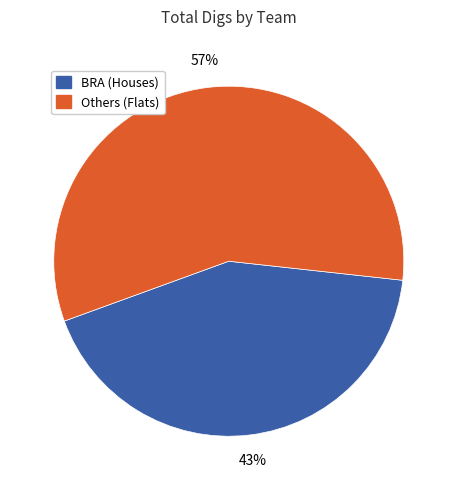

What is the ratio of the value at Others (Flats) to the value at BRA (Houses)?

1.3